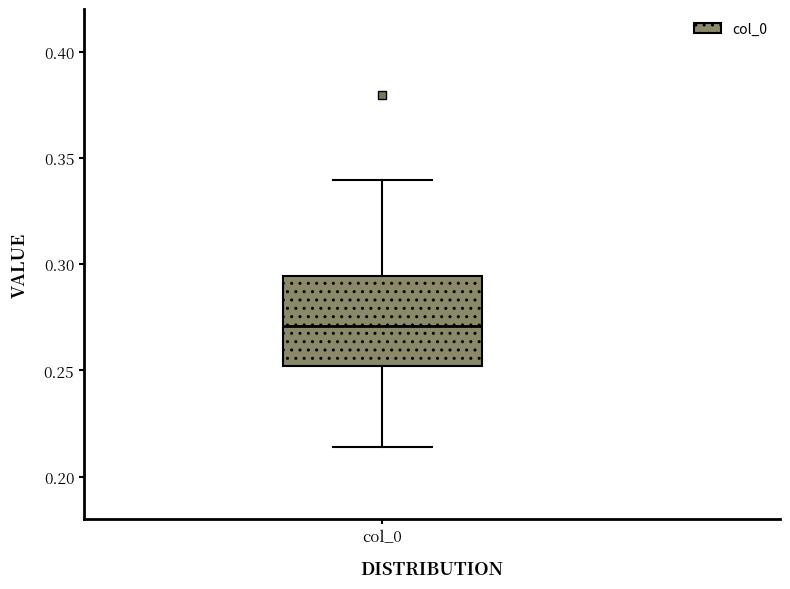

Read this box plot against the y-axis: the position of the median line, the range covered by the box, and the ends of both whiskers. The values are not printed on the chart, so give them approximately, as read against the axis.

median 0.270, box 0.250 to 0.295, whiskers 0.215 to 0.340